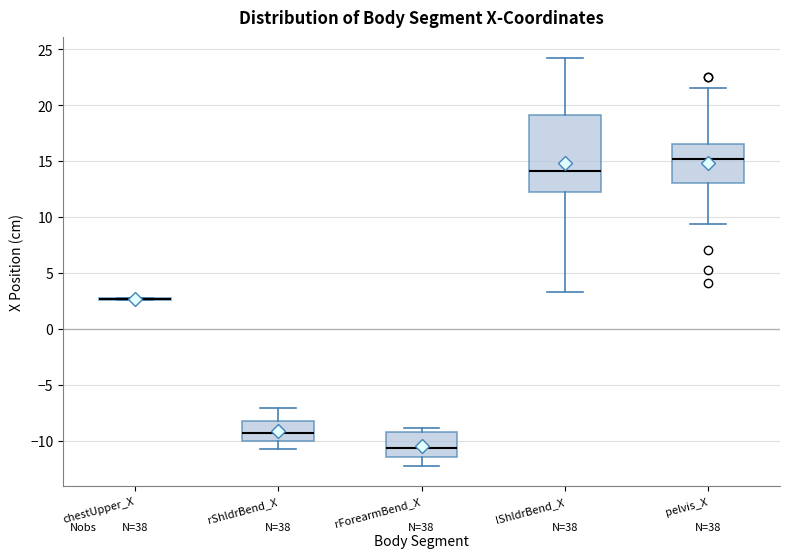

Reading left to right, read every box against the y-axis: the position of its median line, the range the box covers, and the ends of its whiskers. The values are not printed on the chart, so give them approximately, as read against the axis.

chestUpper_X: box collapsed to a line at 2.5, whiskers 2.5 to 3.0
rShldrBend_X: median -9.5, box -10.0 to -8.0, whiskers -10.5 to -7.0
rForearmBend_X: median -10.5, box -11.5 to -9.5, whiskers -12.5 to -9.0
lShldrBend_X: median 14.0, box 12.0 to 19.0, whiskers 3.5 to 24.5
pelvis_X: median 15.0, box 13.0 to 16.5, whiskers 9.5 to 21.5